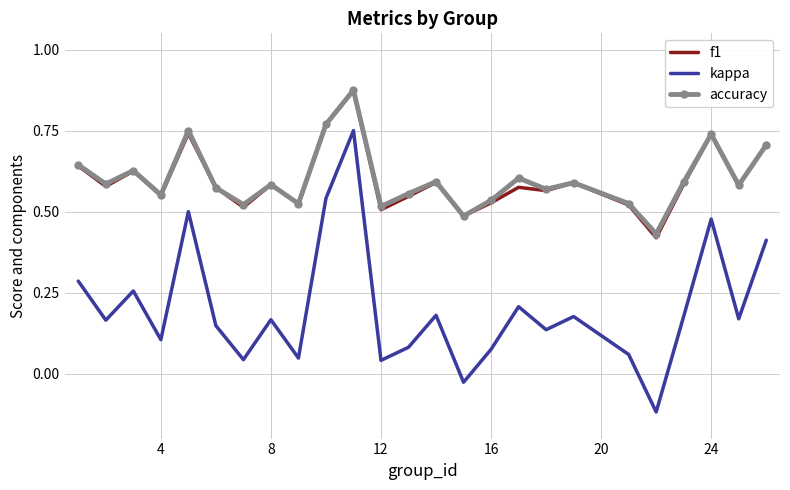

True or false: kappa and accuracy intersect in this chart.

False